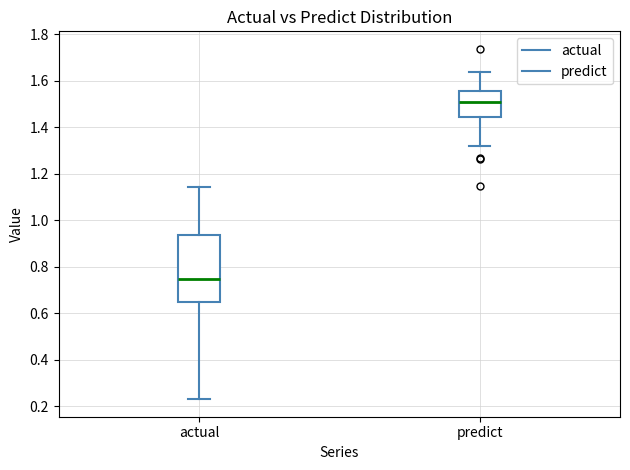

Where does the upper whisker of the box for predict end on the y-axis? The values are not printed on the chart, so give them approximately, as read against the axis.

1.64